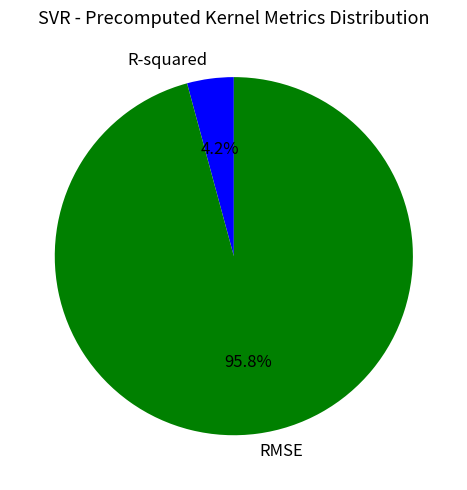

Which slice is the smallest?

R-squared